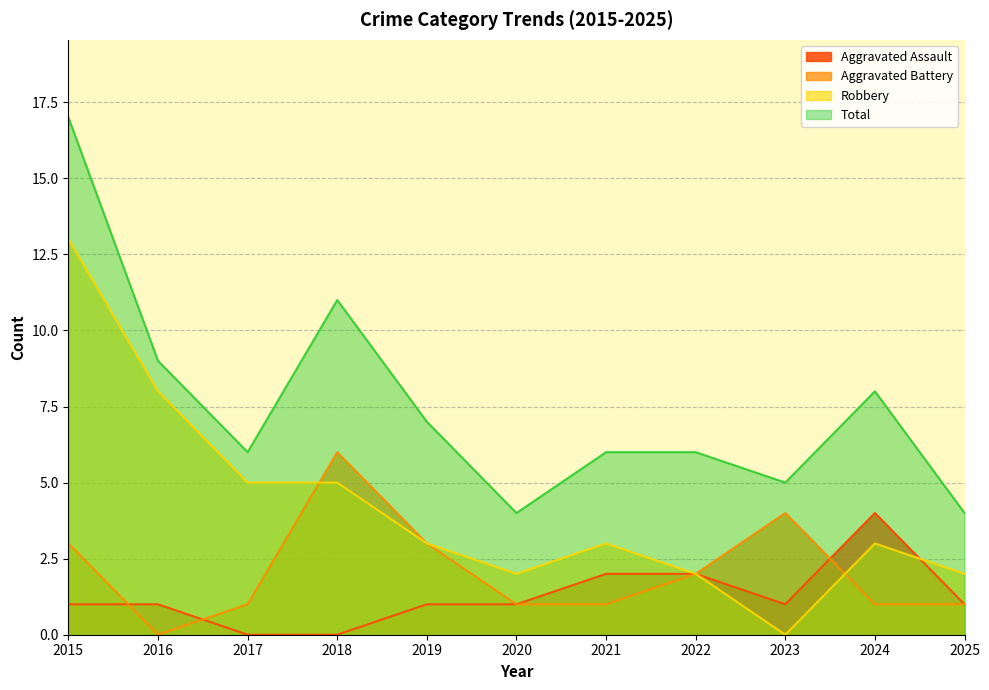

What is the difference between the highest and lowest values at 2022?

4